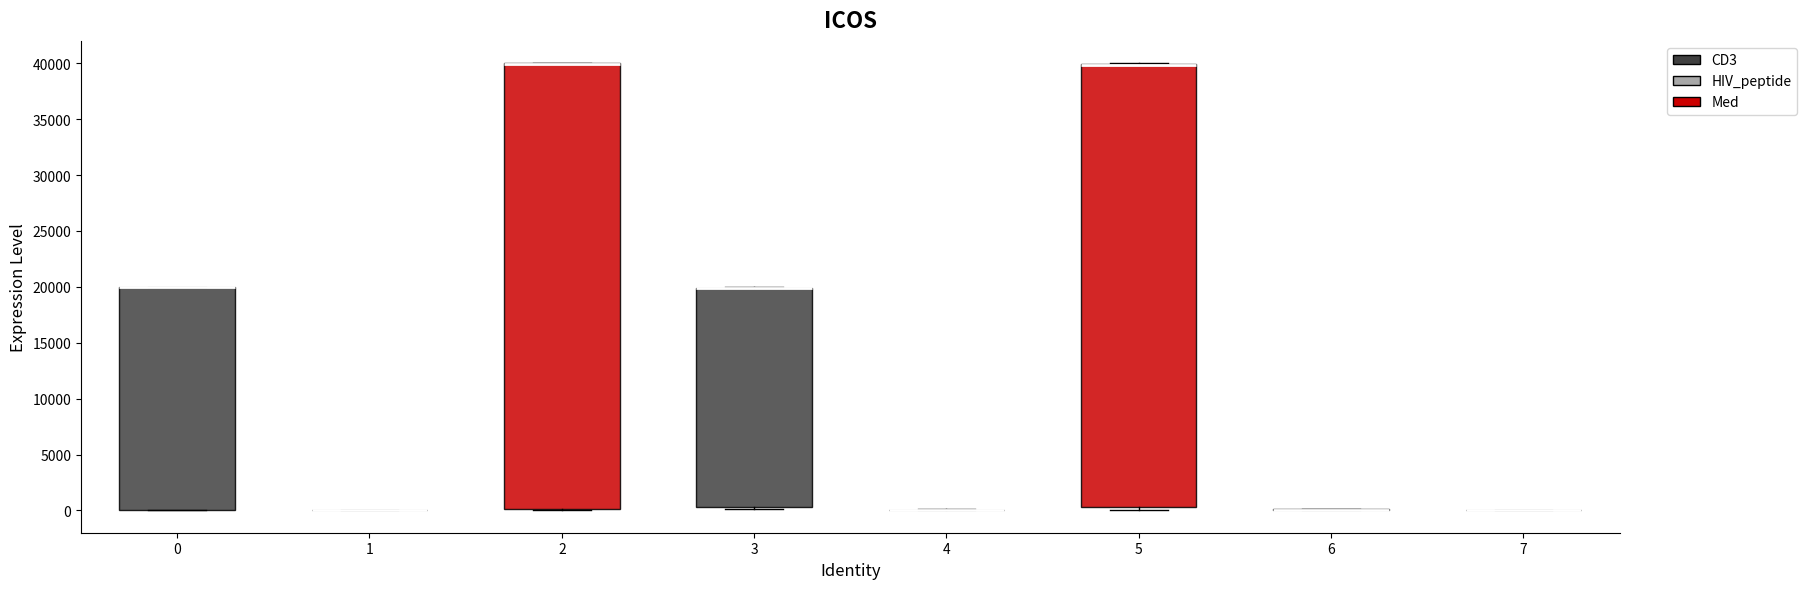

Reading left to right, read every box against the y-axis: the position of its median line, the range the box covers, and the ends of its whiskers. The values are not printed on the chart, so give them approximately, as read against the axis.

0: median 20000 (drawn on the box's upper edge), box 0 to 20000, whiskers 0 to 20000
1: box collapsed to a line at 0, whiskers 0 to 0
2: median 40000 (drawn on the box's upper edge), box 0 to 40000, whiskers 0 to 40000
3: median 20000 (drawn on the box's upper edge), box 500 to 20000, whiskers 0 to 20000
4: box collapsed to a line at 0, whiskers 0 to 0
5: median 40000 (drawn on the box's upper edge), box 500 to 40000, whiskers 0 to 40000
6: box collapsed to a line at 0, whiskers 0 to 0
7: box collapsed to a line at 0, whiskers 0 to 0